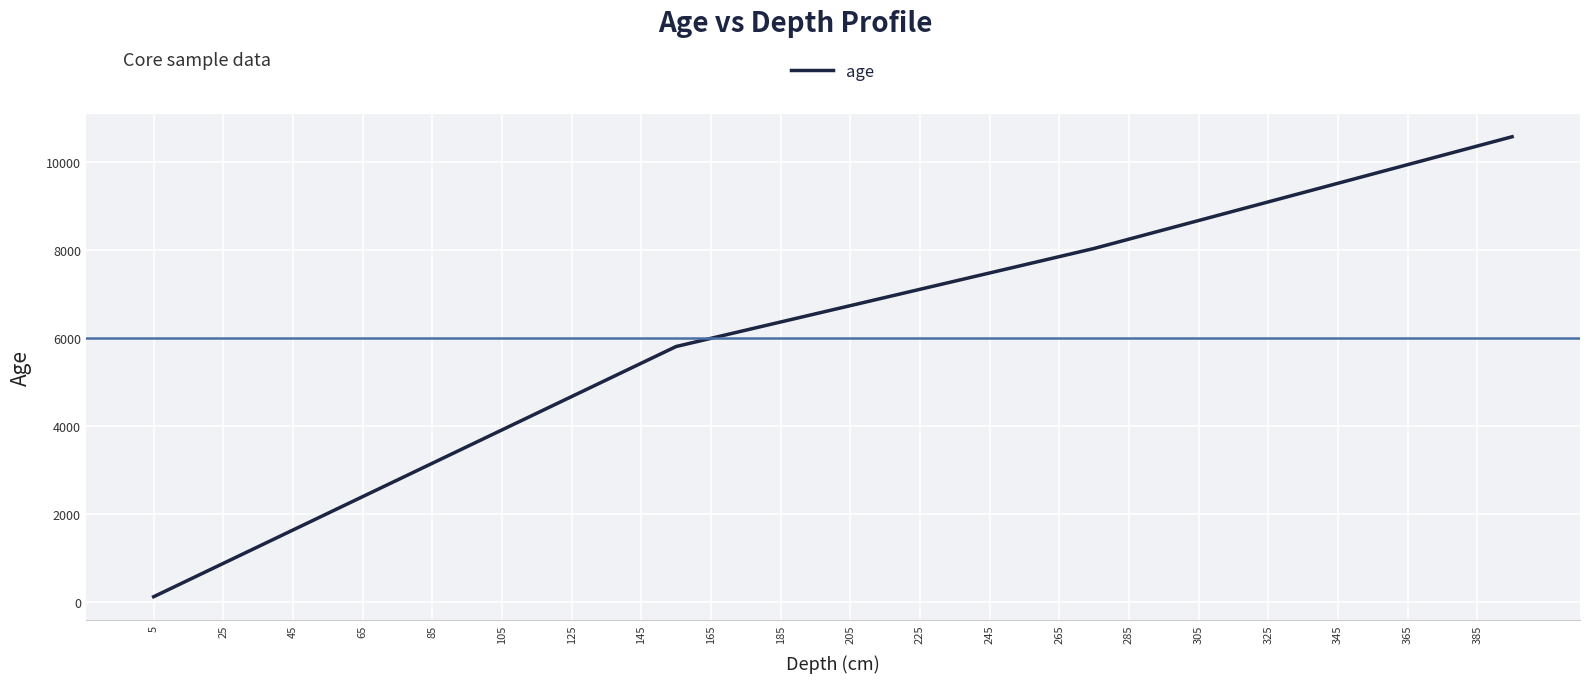

Count the number of values greater than 6735.

20